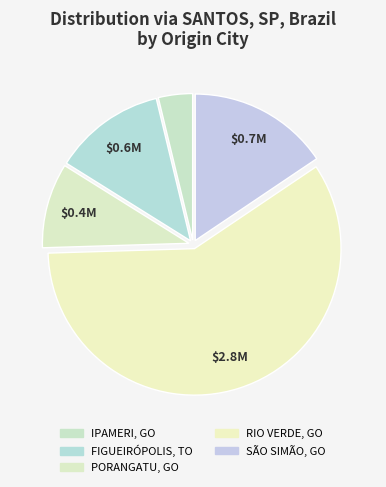

What percentage is the PORANGATU, GO slice, to the nearest percent?

9%